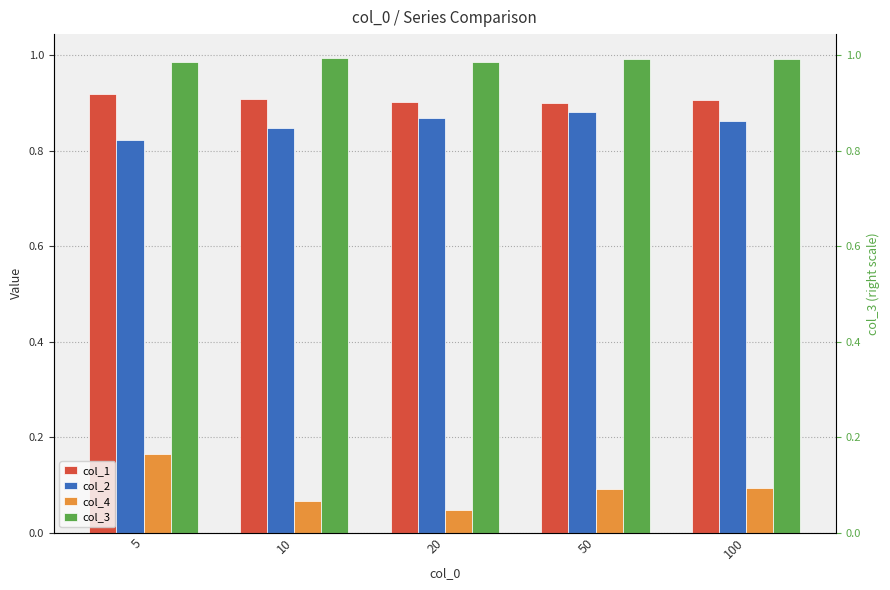

Which category has the highest value across all series?

10